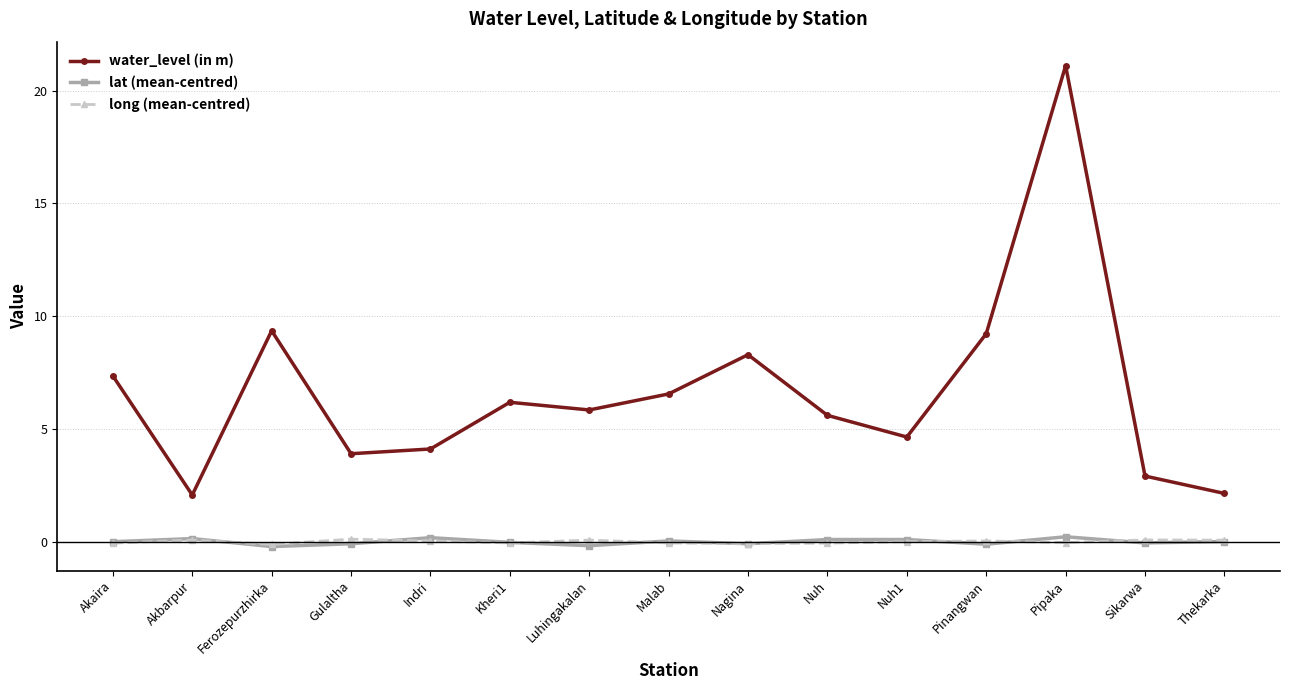

How many categories are shown in the chart?

15